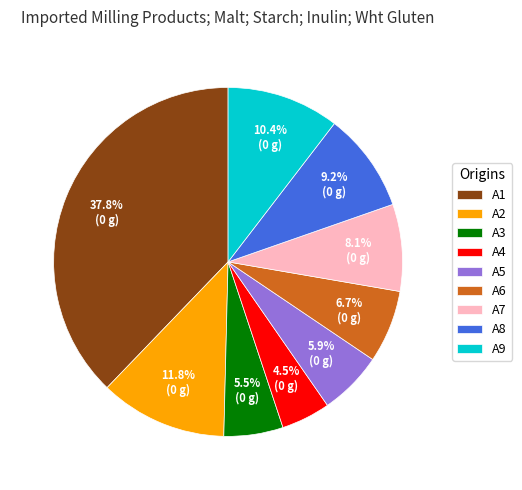

To the nearest percent, what percentage of the pie is A2?

12%